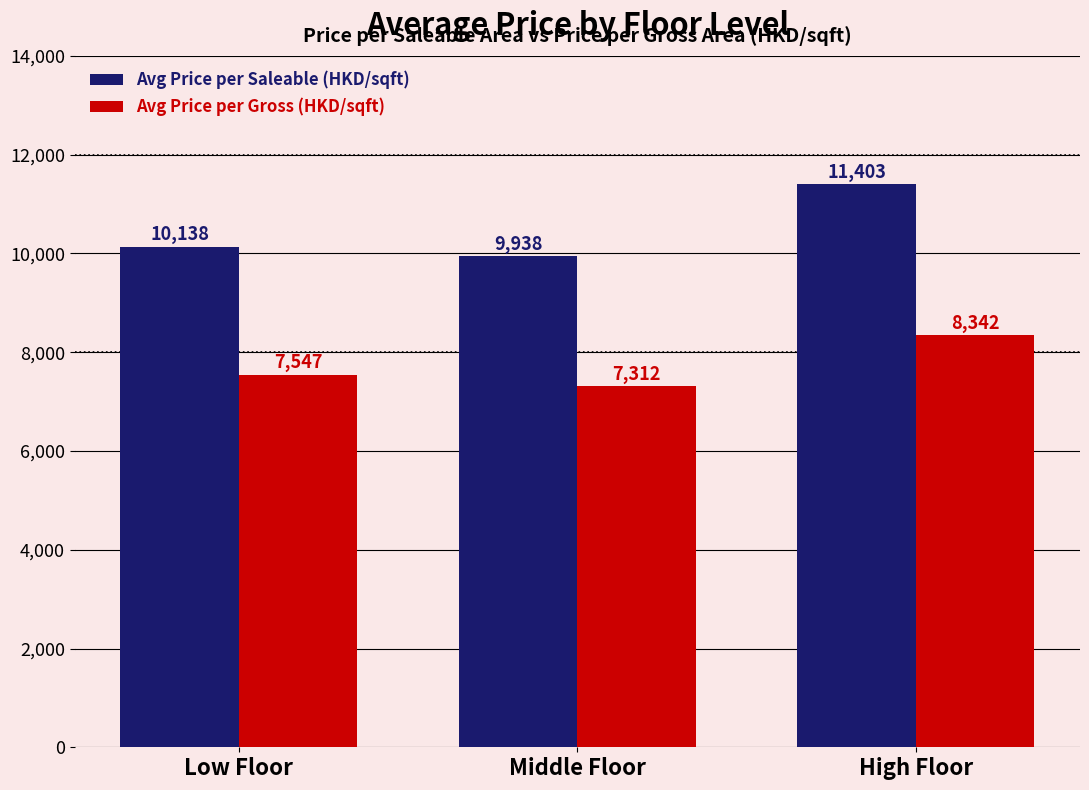

Reading left to right, list all the values displayed in this chart.

Avg Price per Saleable (HKD/sqft): Low Floor=10138	Middle Floor=9938	High Floor=11403
Avg Price per Gross (HKD/sqft): Low Floor=7547	Middle Floor=7312	High Floor=8342